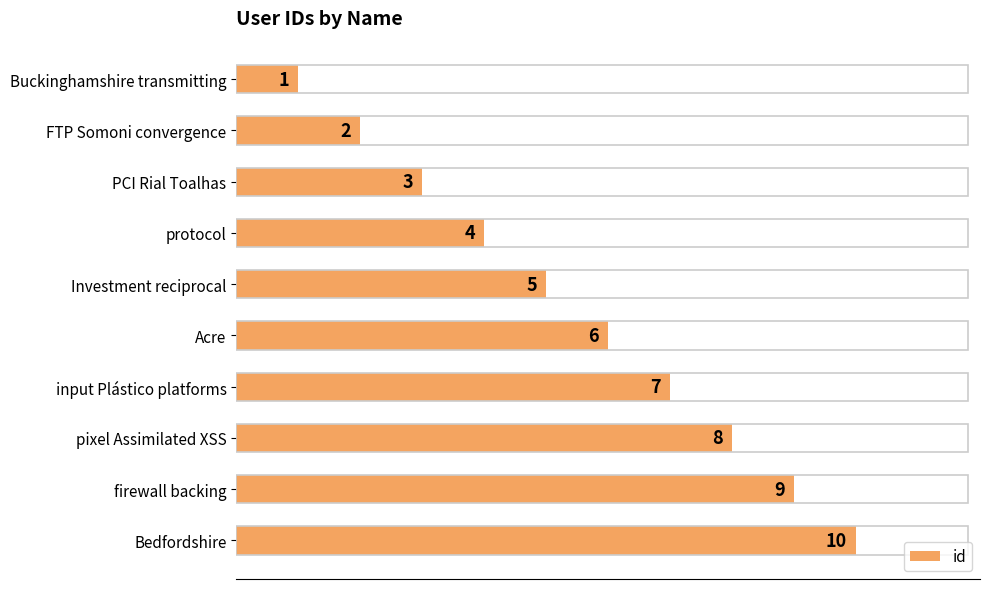

The value at input Plástico platforms is 10. True or false?

False